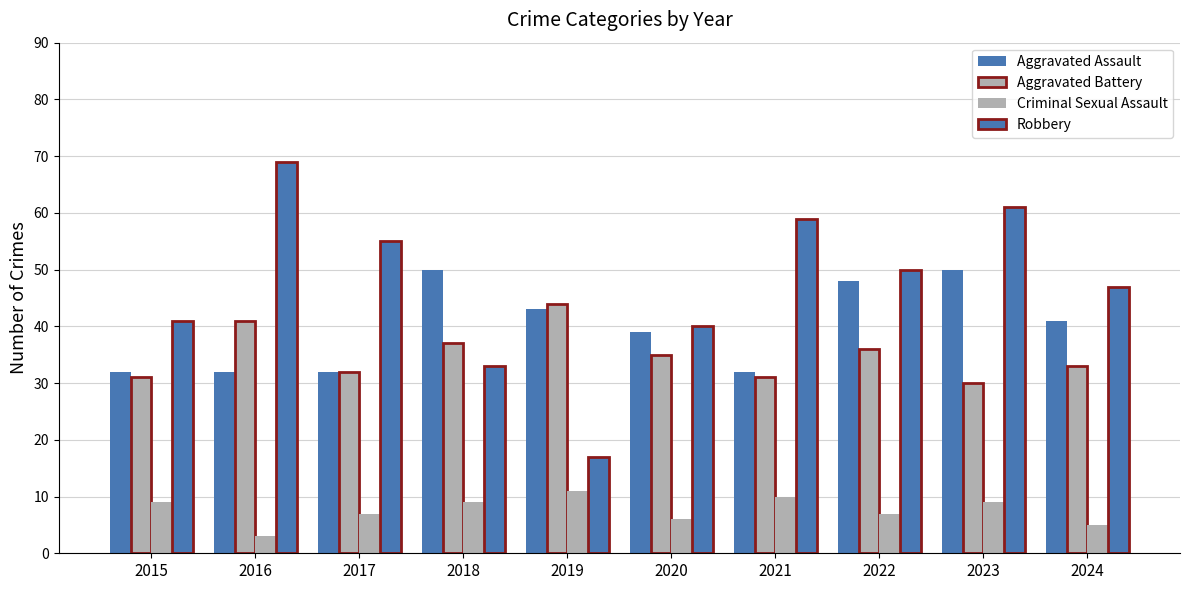

Rank the series by their maximum value, from highest to lowest.

Robbery, Aggravated Assault, Aggravated Battery, Criminal Sexual Assault